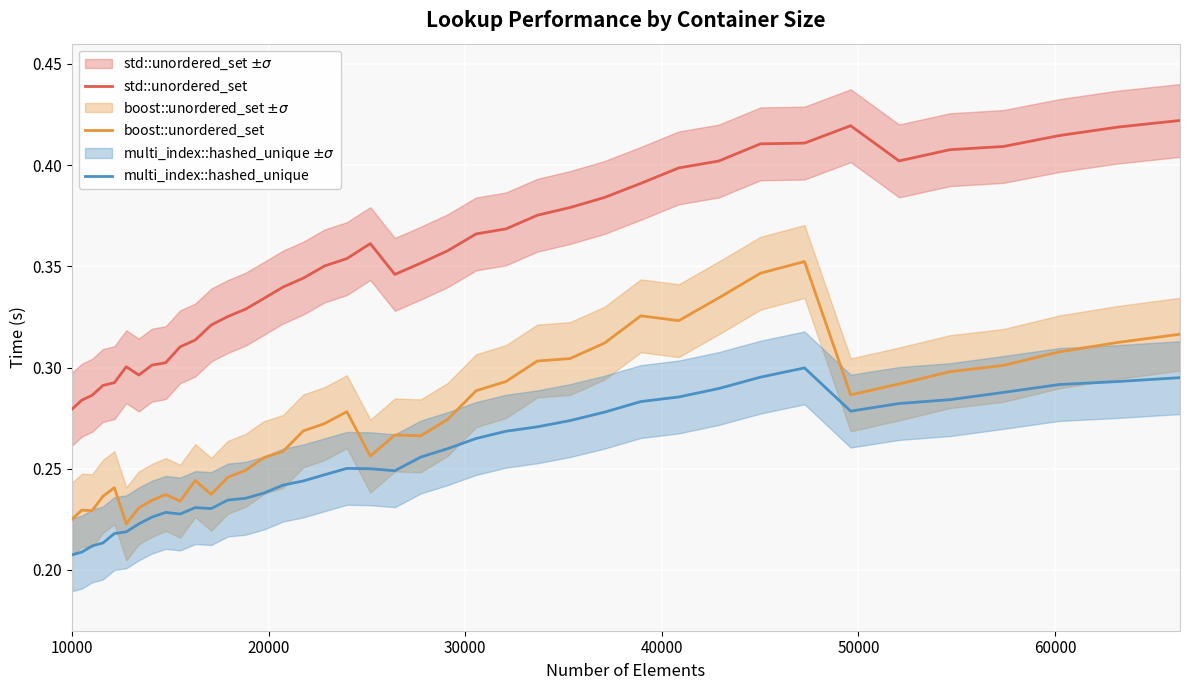

True or false: std::unordered_set and multi_index::hashed_unique cross at least once.

False